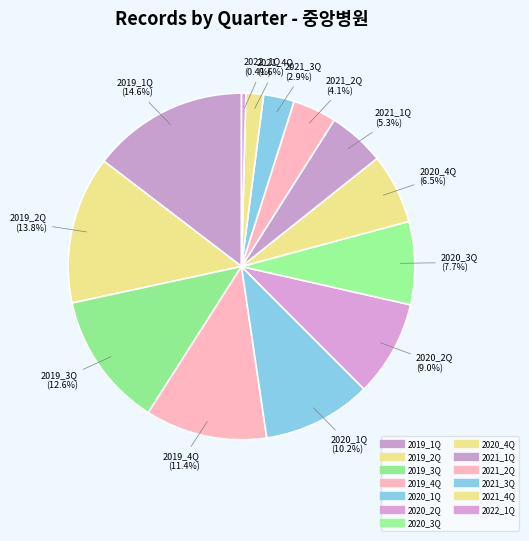

To the nearest percent, what is the combined percentage of 2020_1Q and 2019_4Q?

22%